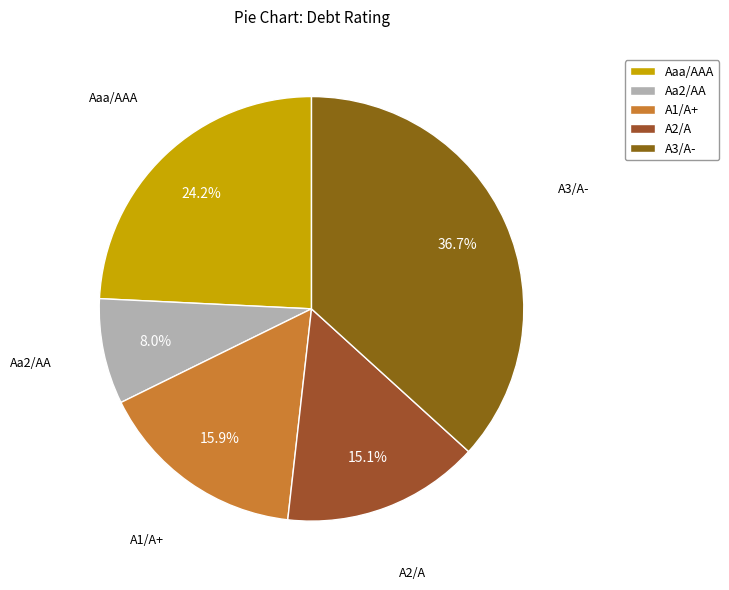

Which has a higher value, Aa2/AA or A2/A?

A2/A